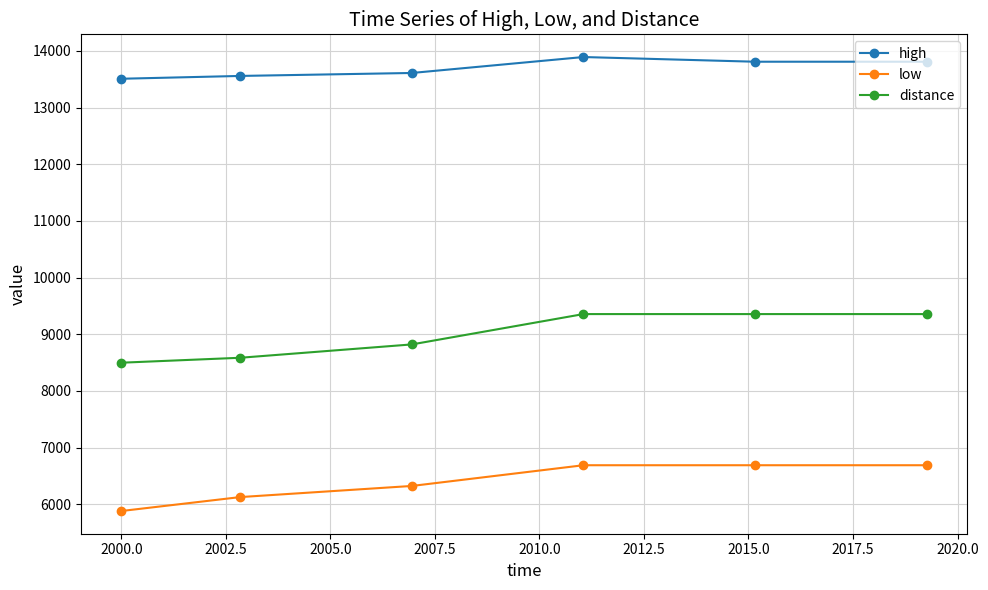

What is the average value of the distance series?

8994.8